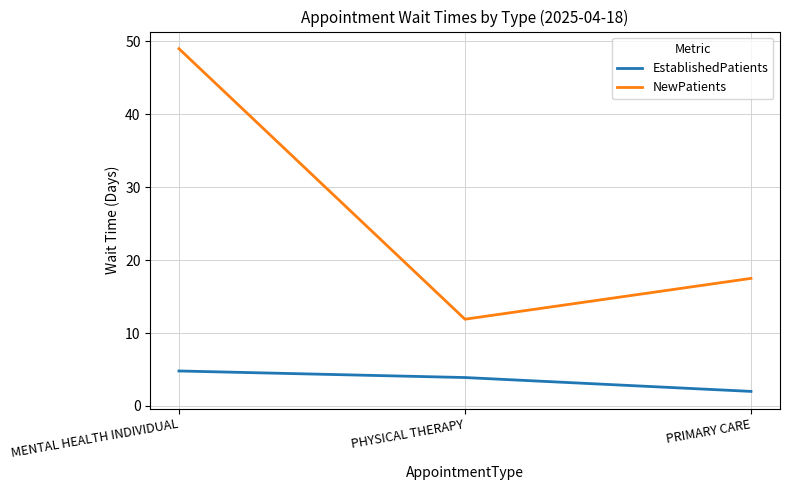

At which label does NewPatients first exceed 17?

MENTAL HEALTH INDIVIDUAL